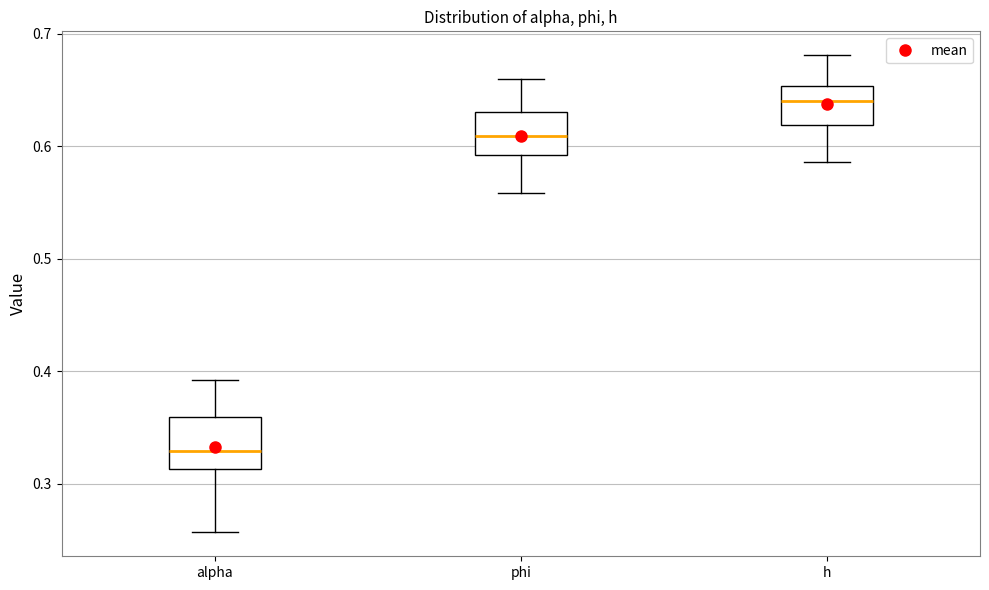

Which box has the lowest median line?

alpha